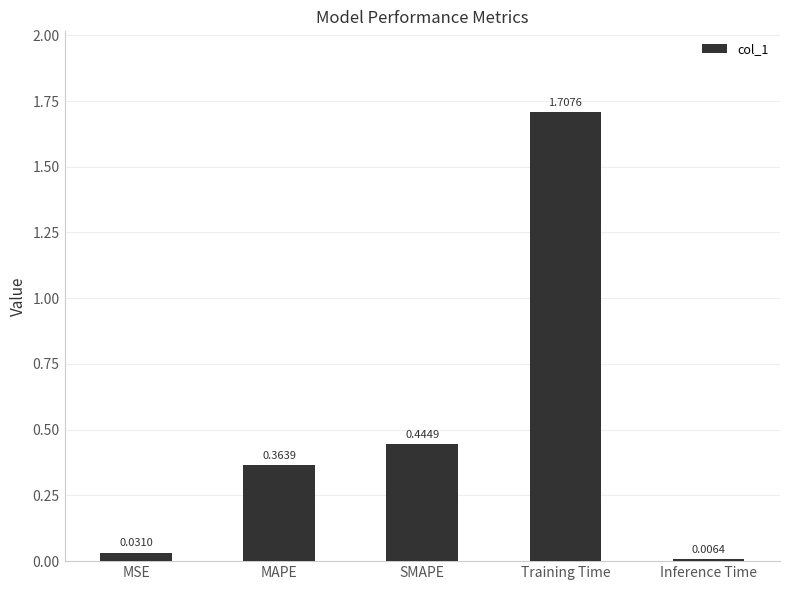

Are the bars horizontal?

No